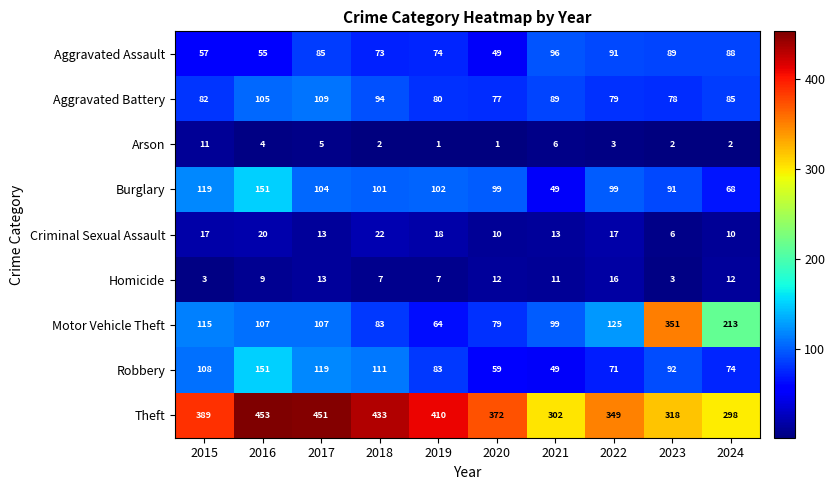

What is the spread (max minus min) of values at 2019?

409